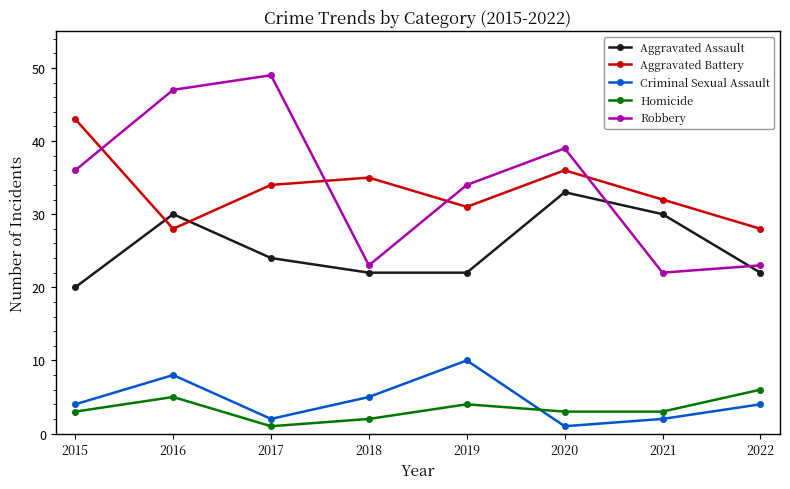

At which category is the sum across all series the highest?

2016